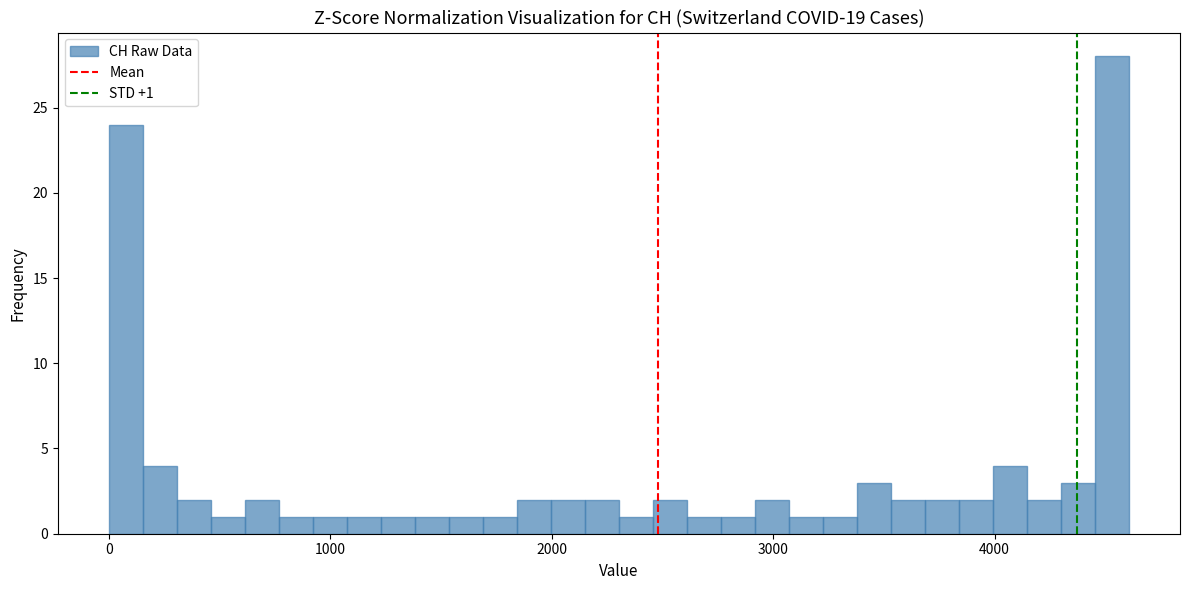

Around what value on the x-axis is the tallest bar? Give the approximate position of its centre, as read against the axis.

4500